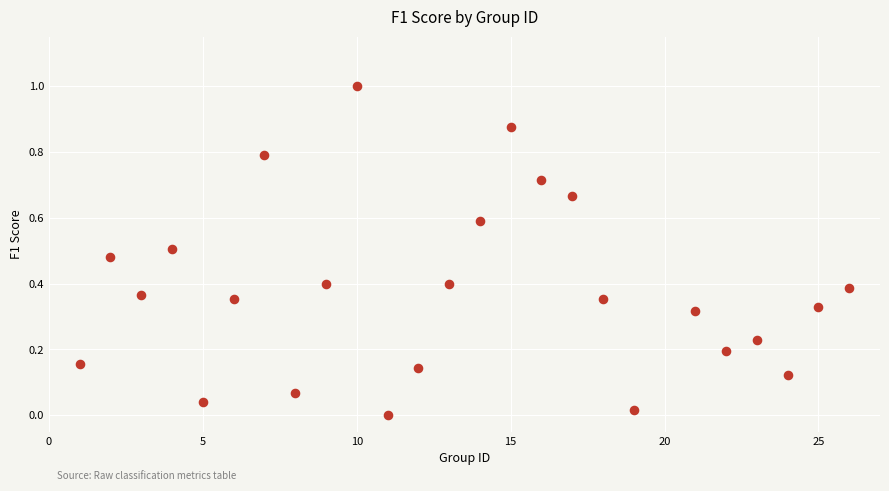

What is the range of Y values (max minus min)?

1.0